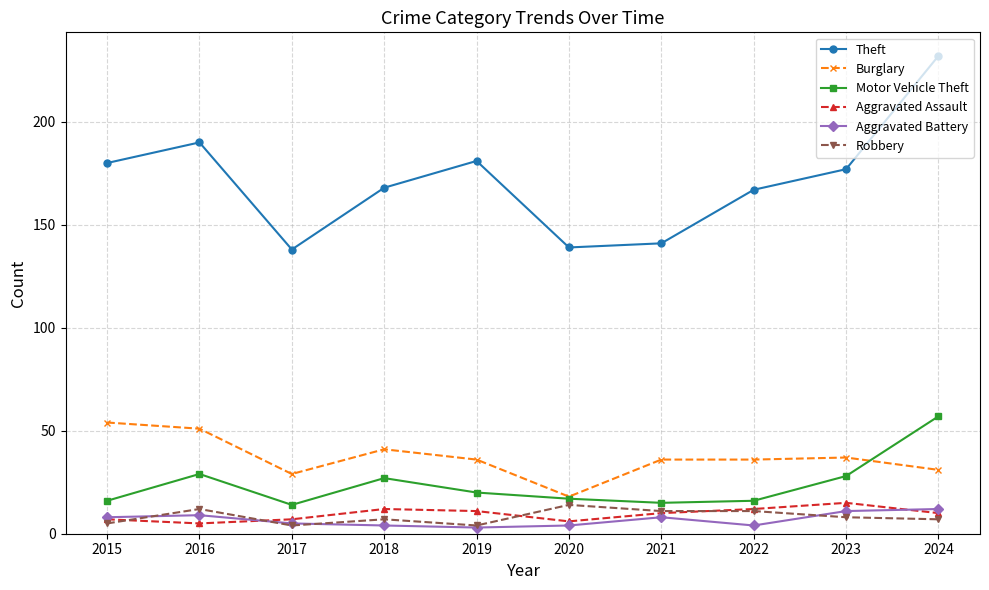

Is the value of Aggravated Battery at 2016 greater than the value of Robbery at 2021?

No